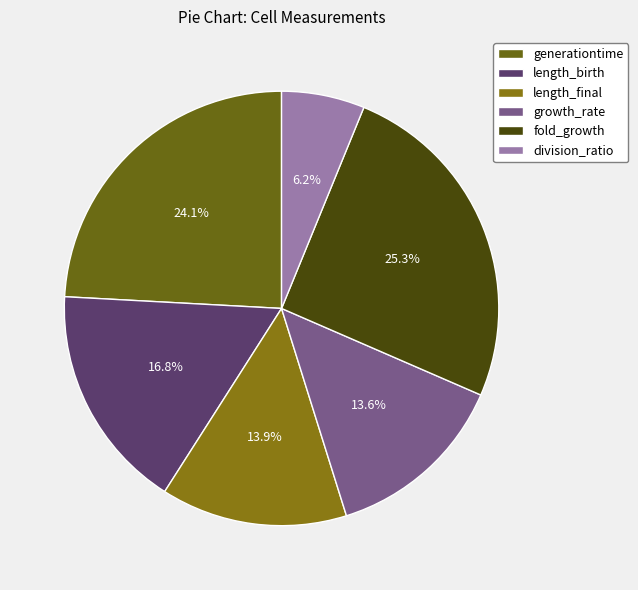

What is the smallest slice in the pie chart?

division_ratio